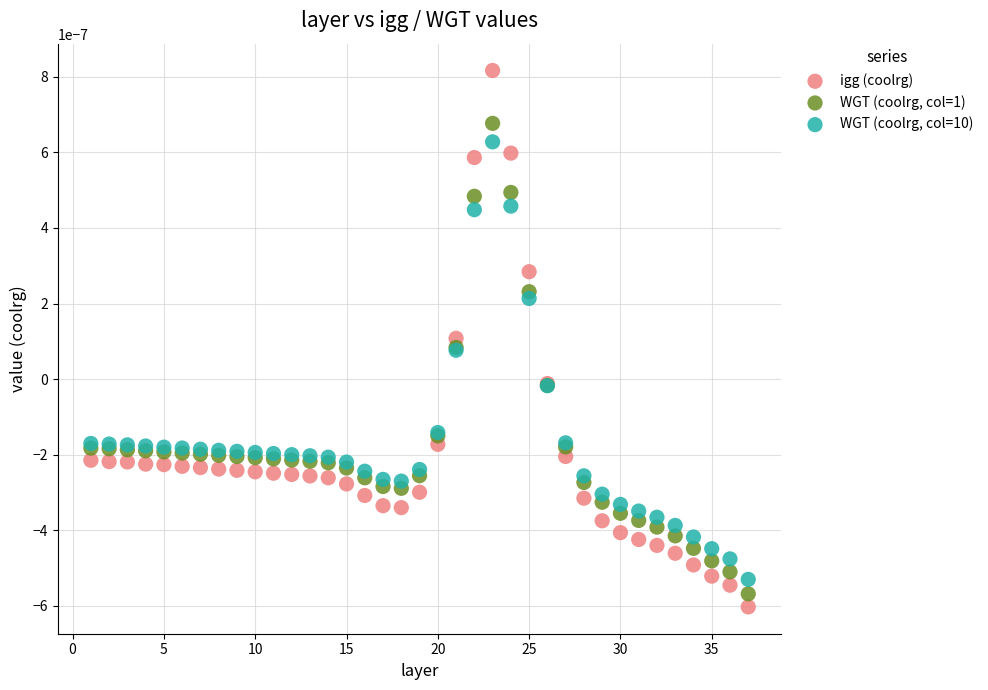

Which series reaches the maximum Y coordinate?

igg (coolrg)